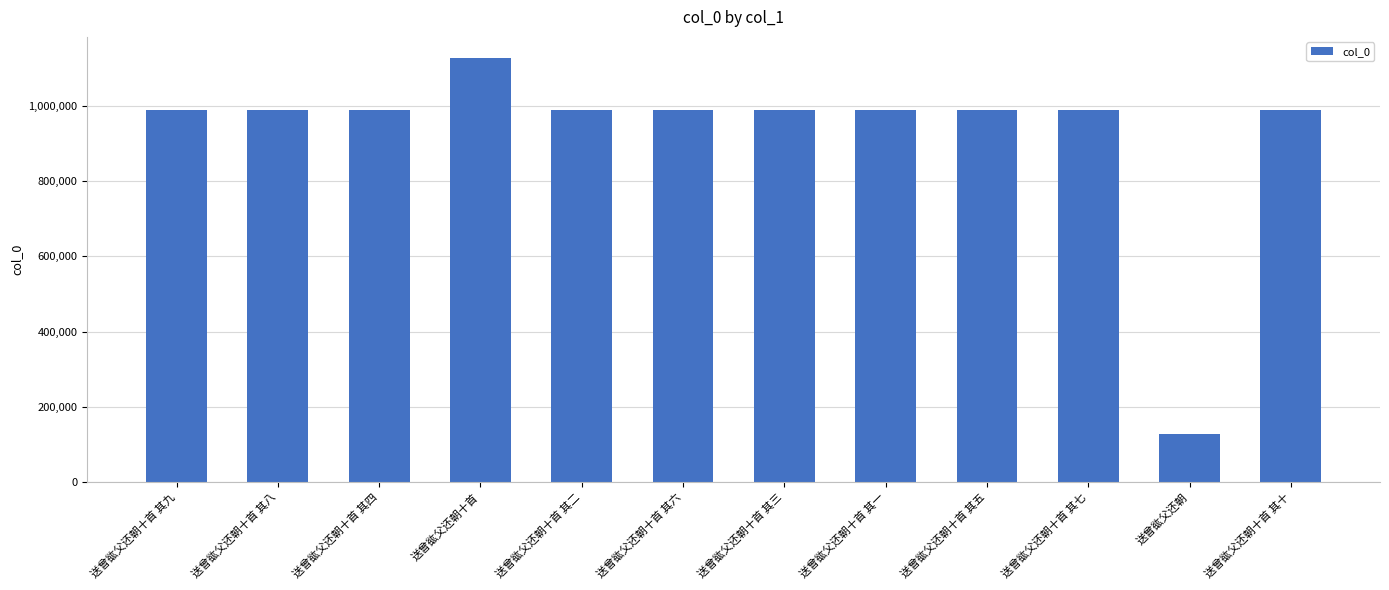

What is the difference between the values at 送曾谹父还朝 and 送曾谹父还朝十首 其十?

861701